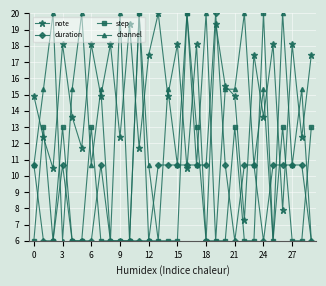

Does the chart have visible grid lines?

Yes